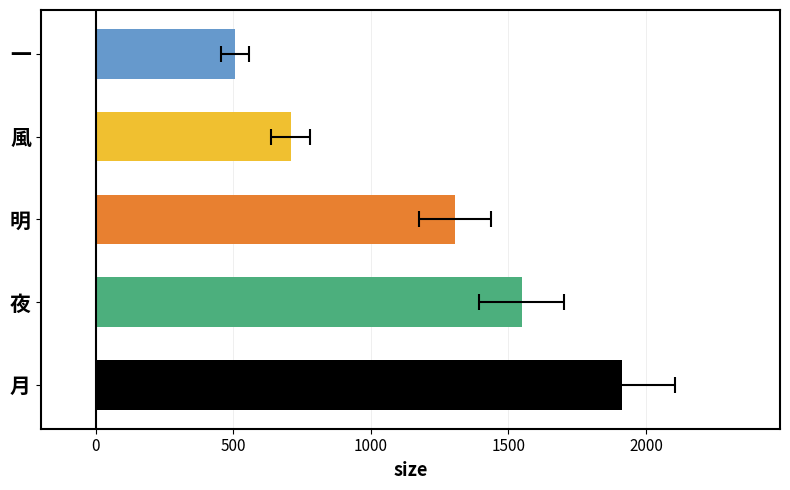

Reading left to right, extract all data points from this chart.

1913	1548	1306	709	507